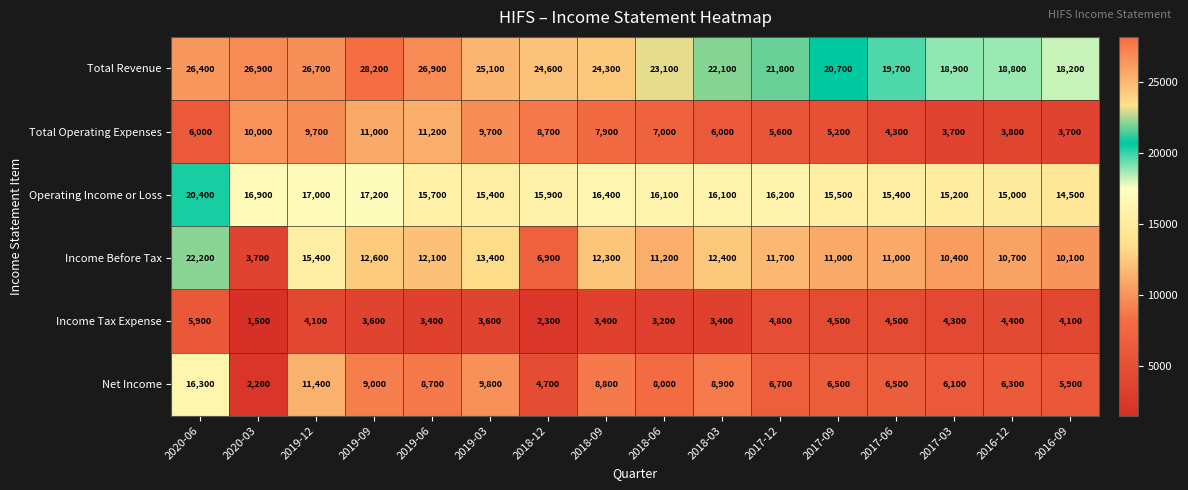

What is the difference between the highest and lowest values at 2019-06?

23500